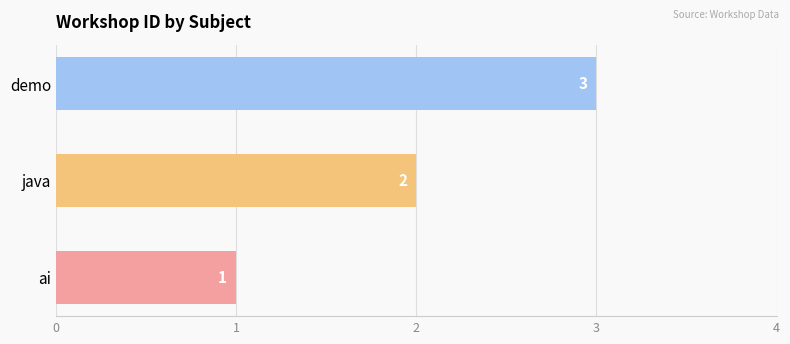

What is the difference between the maximum and minimum values?

2